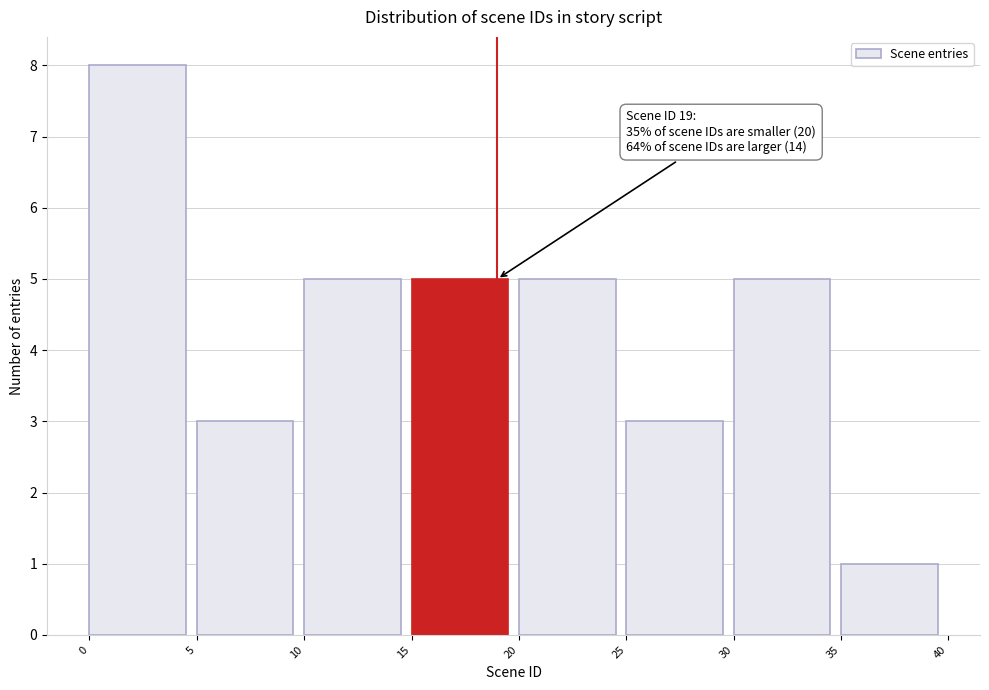

Over which range of the x-axis is the bar tallest?

0 to 5